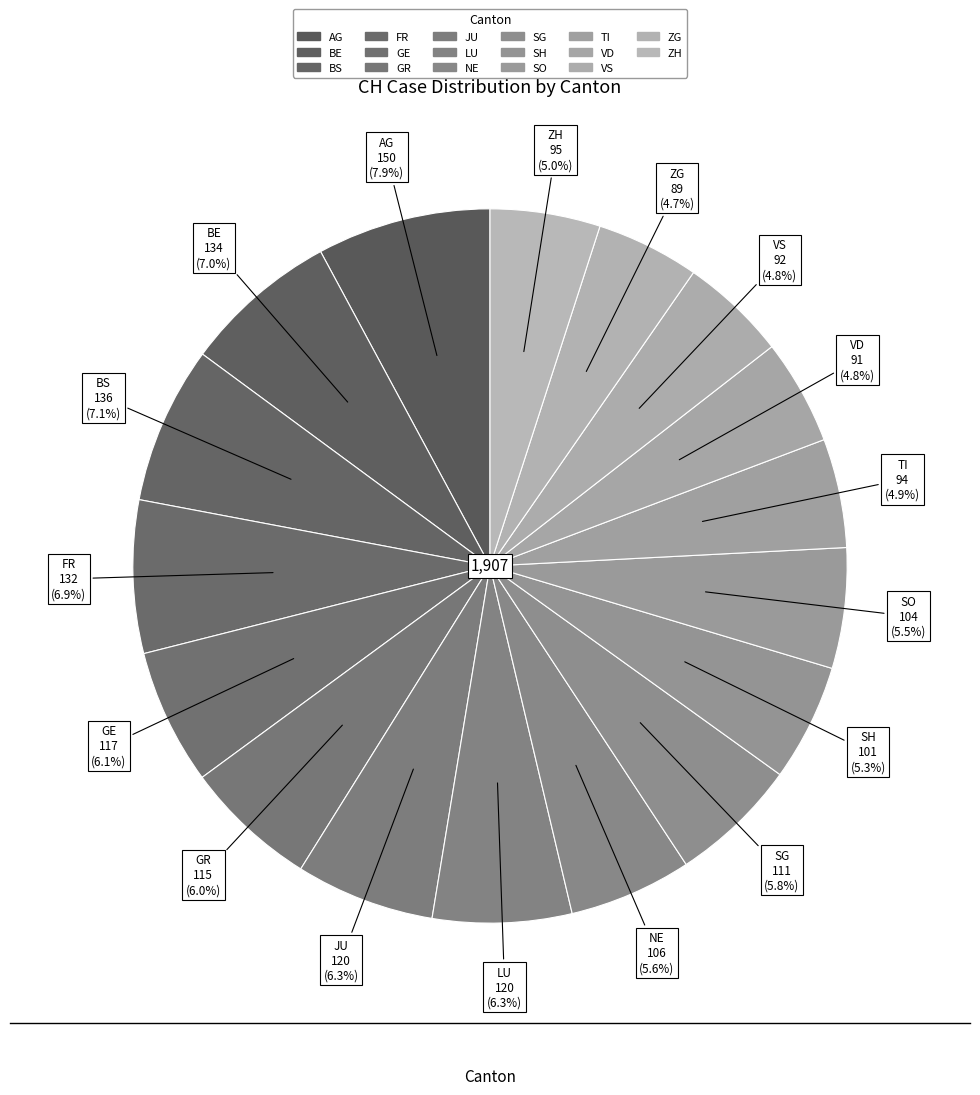

To the nearest percent, what is the combined percentage of NE and LU?

12%